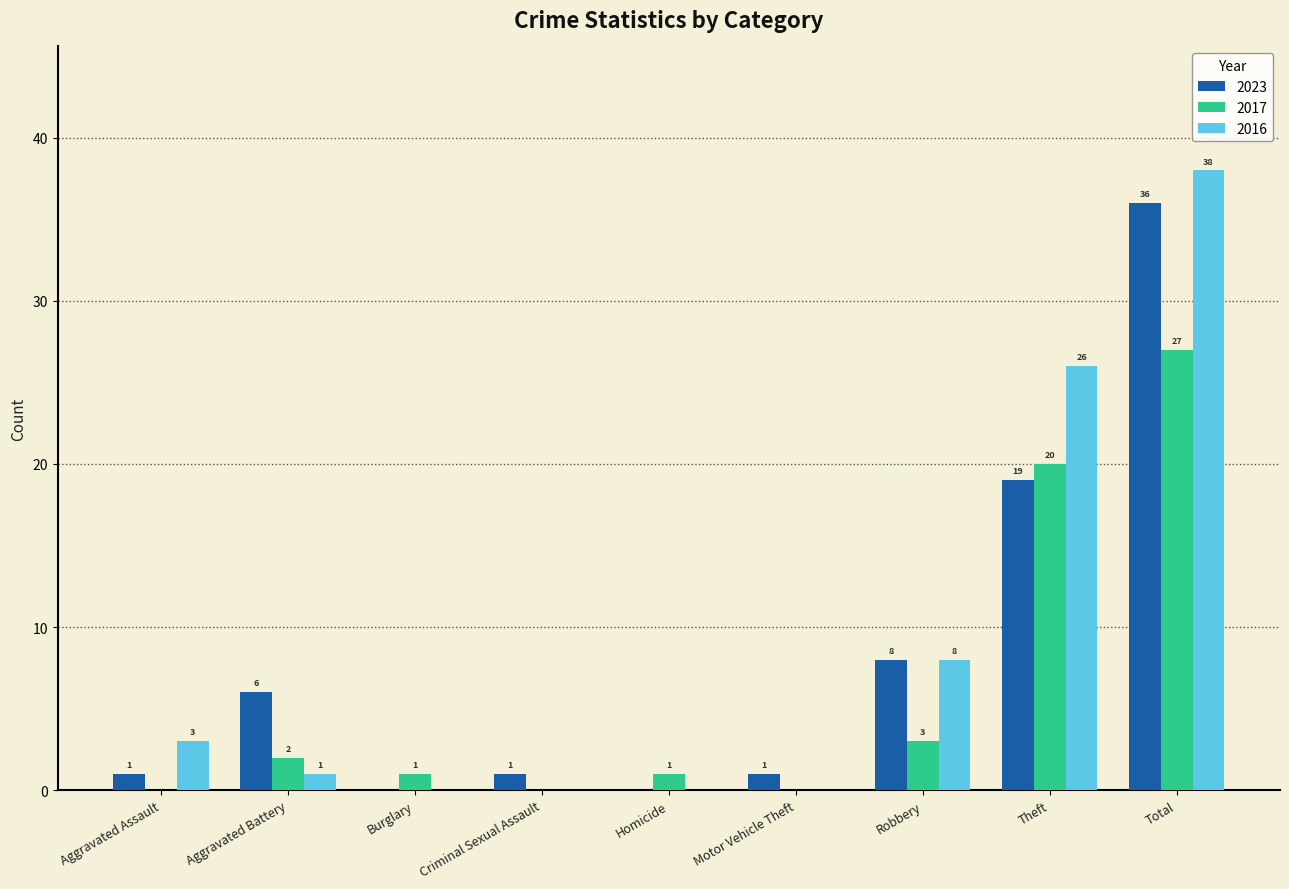

Are the bars grouped side by side (vs. stacked)?

Yes